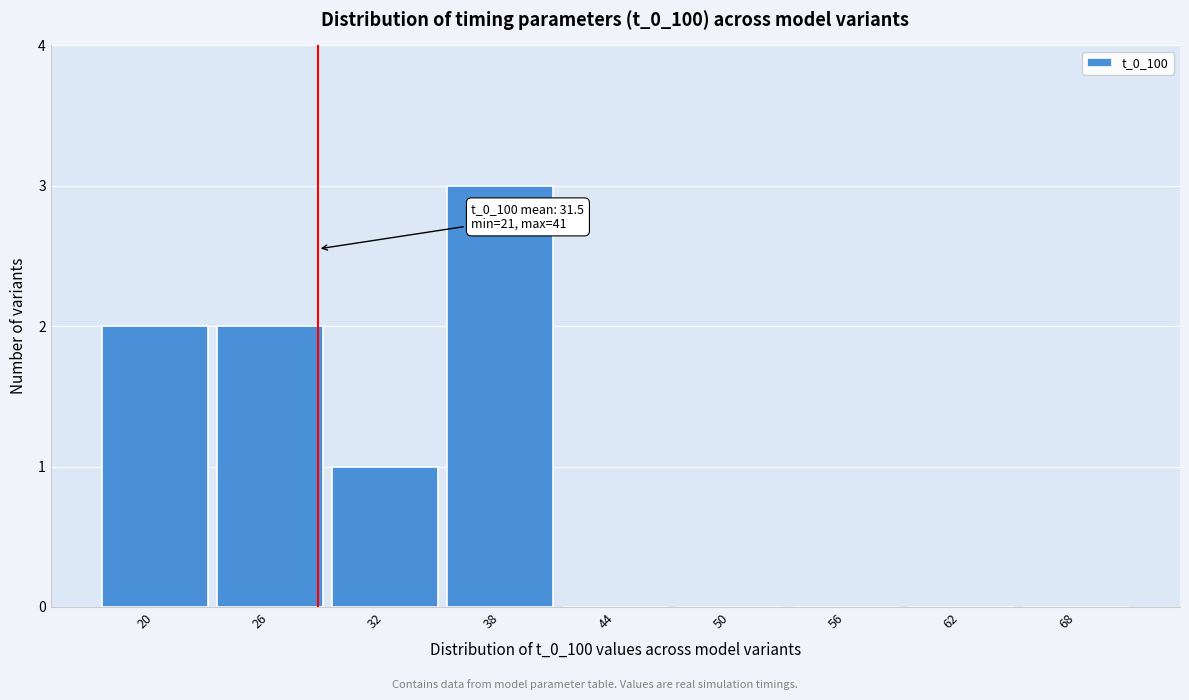

Reading left to right, extract all data points from this chart.

20=2	26=2	32=1	38=3	44=0	50=0	56=0	62=0	68=0